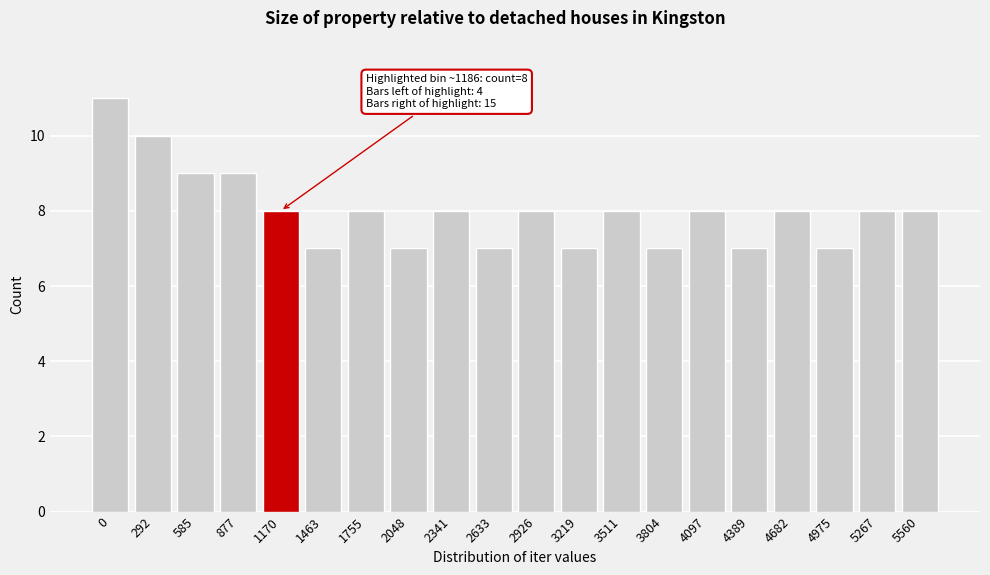

Reading left to right, transcribe all the data shown in this chart.

0=11	292=10	585=9	877=9	1170=8	1463=7	1755=8	2048=7	2341=8	2633=7	2926=8	3219=7	3511=8	3804=7	4097=8	4389=7	4682=8	4975=7	5267=8	5560=8